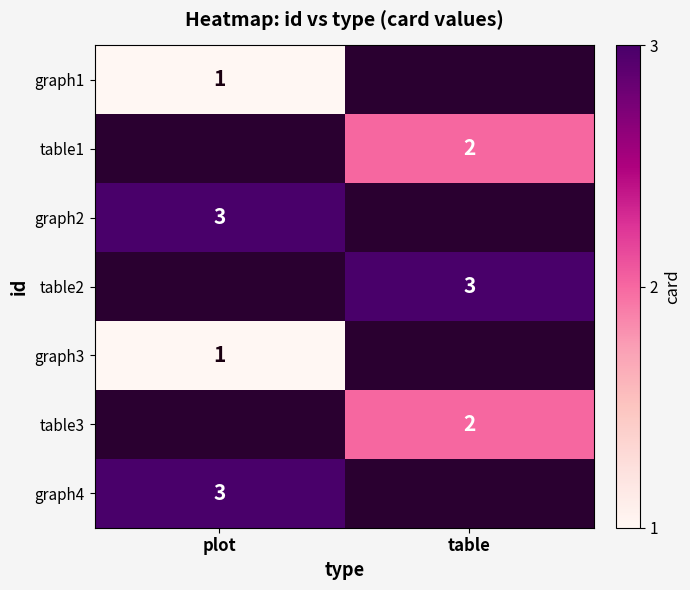

True or false: table1 has a value of 3 at table.

False